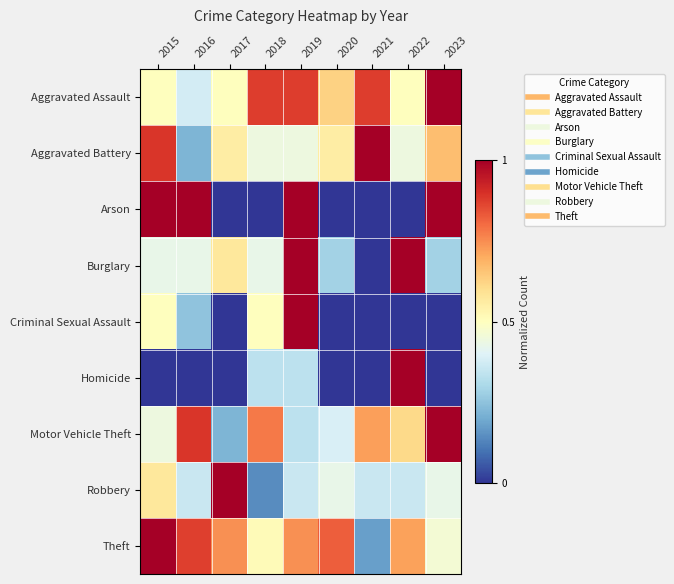

Reading left to right, transcribe all the data shown in this chart.

Aggravated Assault: 2015=0.5	2016=0.4	2017=0.5	2018=0.9	2019=0.9	2020=0.6	2021=0.9	2022=0.5	2023=1.0
Aggravated Battery: 2015=0.9	2016=0.2	2017=0.6	2018=0.4	2019=0.4	2020=0.6	2021=1.0	2022=0.4	2023=0.7
Arson: 2015=1.0	2016=1.0	2017=0.0	2018=0.0	2019=1.0	2020=0.0	2021=0.0	2022=0.0	2023=1.0
Burglary: 2015=0.4	2016=0.4	2017=0.6	2018=0.4	2019=1.0	2020=0.3	2021=0.0	2022=1.0	2023=0.3
Criminal Sexual Assault: 2015=0.5	2016=0.2	2017=0.0	2018=0.5	2019=1.0	2020=0.0	2021=0.0	2022=0.0	2023=0.0
Homicide: 2015=0.0	2016=0.0	2017=0.0	2018=0.3	2019=0.3	2020=0.0	2021=0.0	2022=1.0	2023=0.0
Motor Vehicle Theft: 2015=0.4	2016=0.9	2017=0.2	2018=0.8	2019=0.3	2020=0.4	2021=0.7	2022=0.6	2023=1.0
Robbery: 2015=0.6	2016=0.4	2017=1.0	2018=0.1	2019=0.4	2020=0.4	2021=0.4	2022=0.4	2023=0.4
Theft: 2015=1.0	2016=0.9	2017=0.7	2018=0.5	2019=0.7	2020=0.8	2021=0.2	2022=0.7	2023=0.5